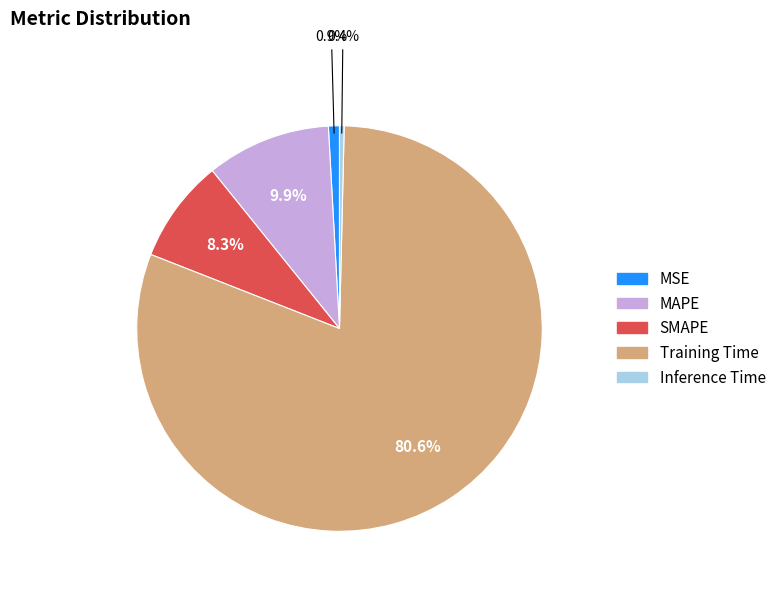

To the nearest percent, what is the combined percentage of Training Time and SMAPE?

89%